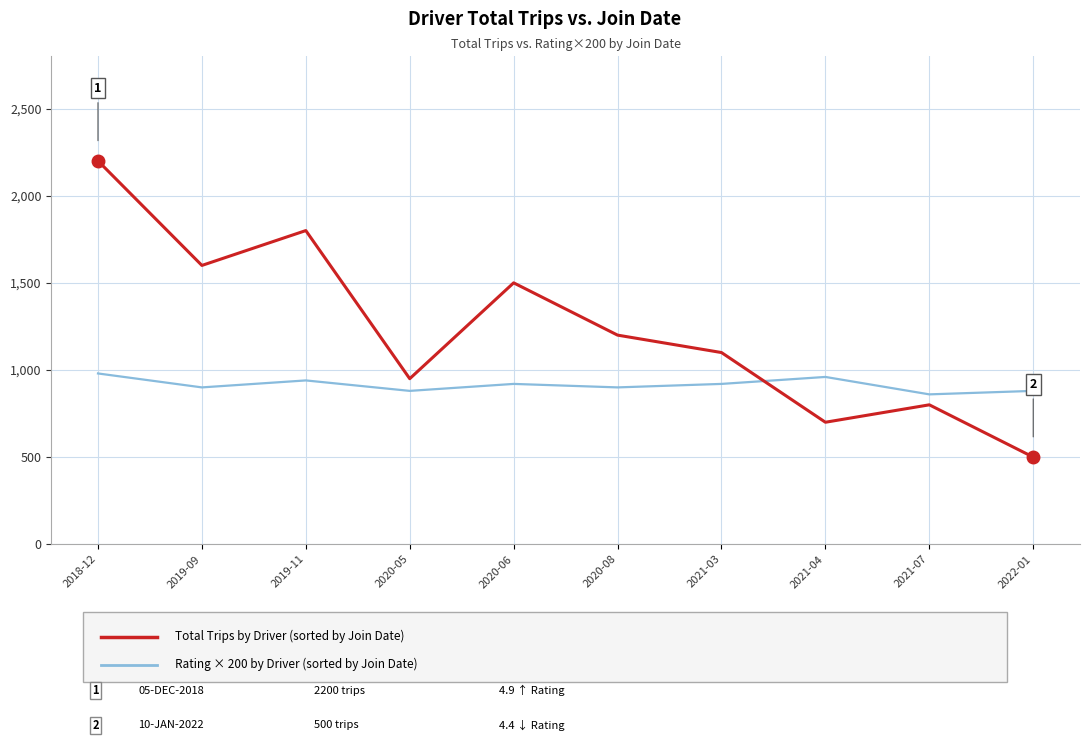

Does the chart have visible grid lines?

Yes